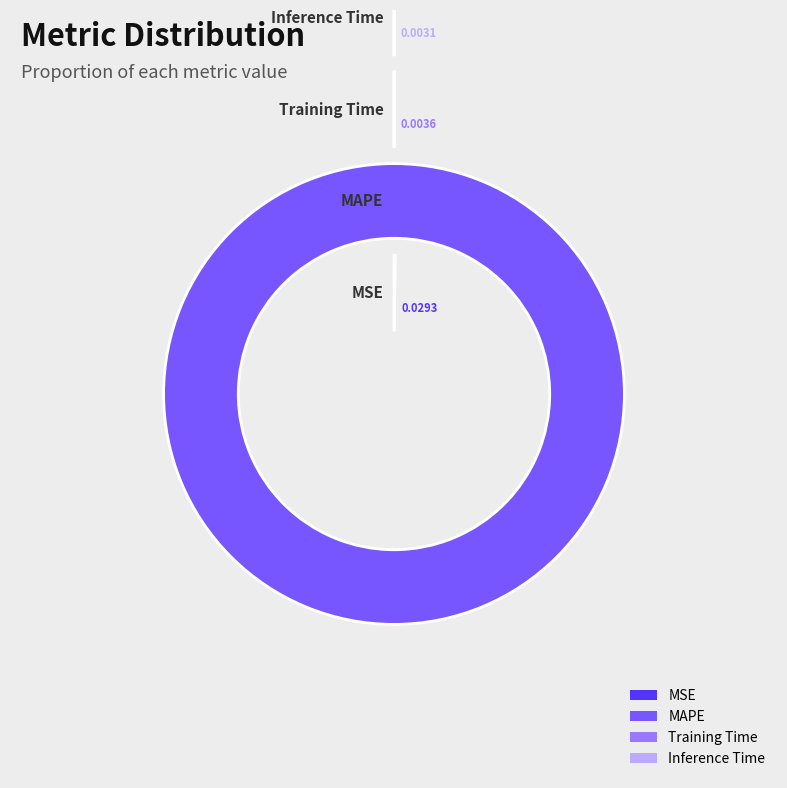

The Inference Time slice represents 0% of the pie. True or false?

True